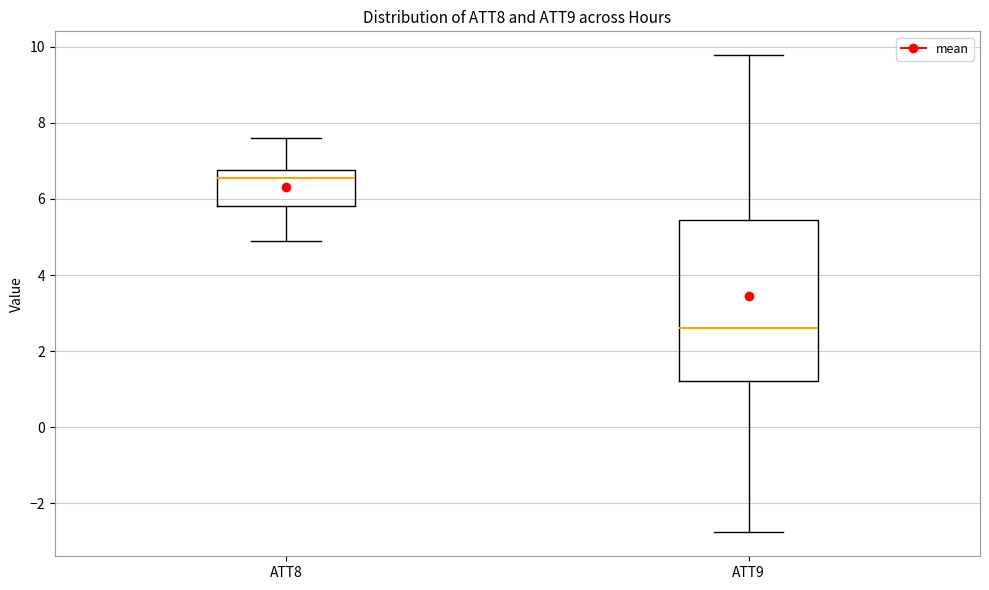

Which box's median line is the lowest?

ATT9